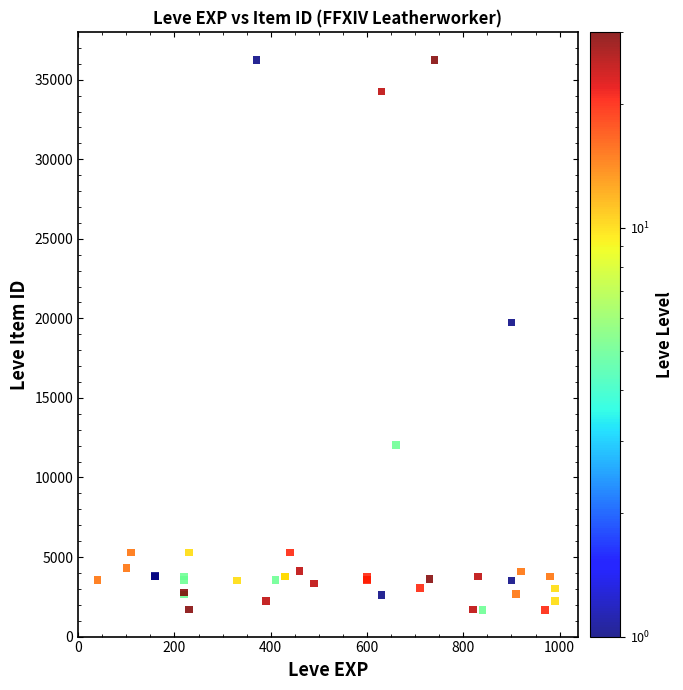

What Y value in the scatter plot is closest to 18967?

19744